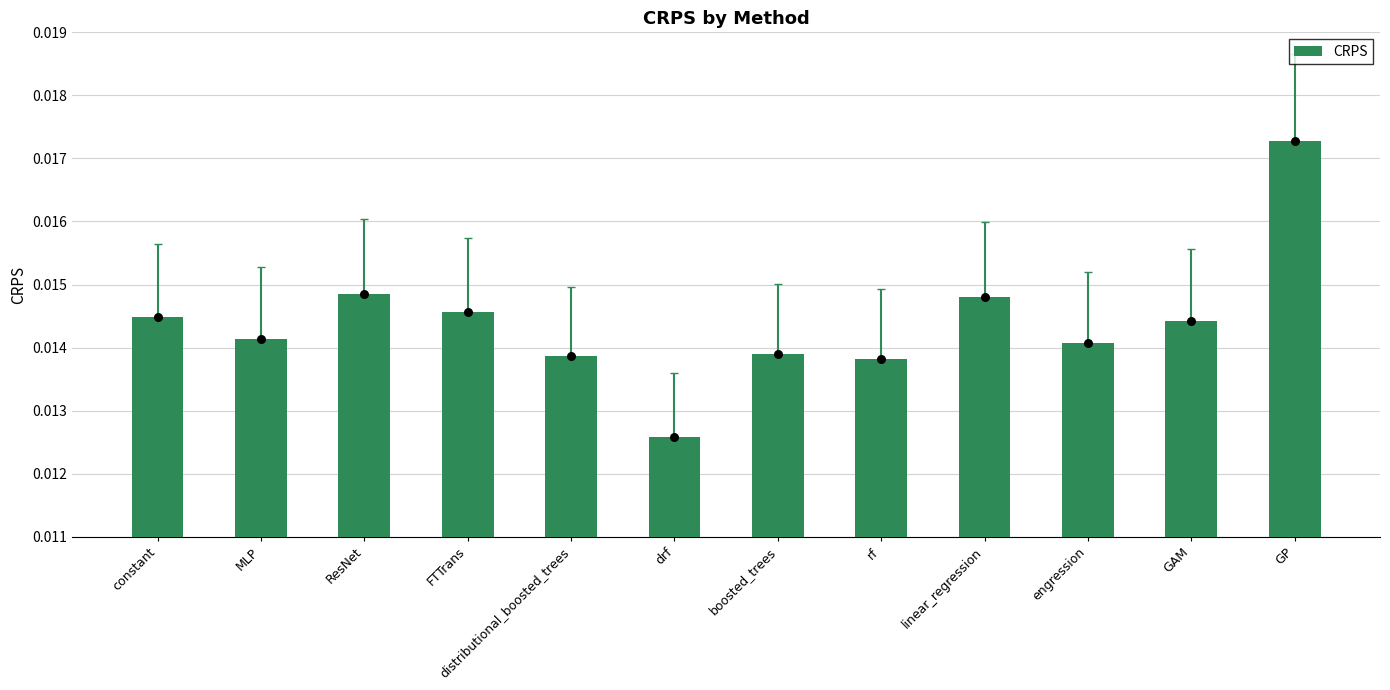

Between linear_regression and GP, which is larger?

GP